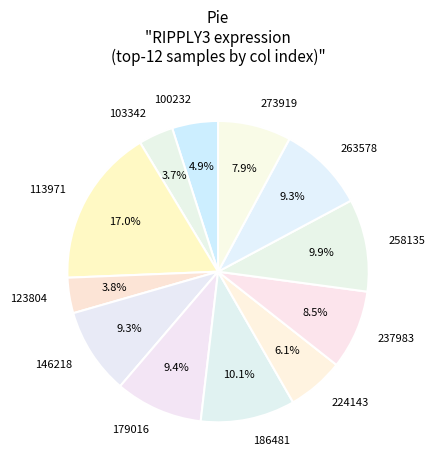

What is the largest slice in the pie chart?

113971